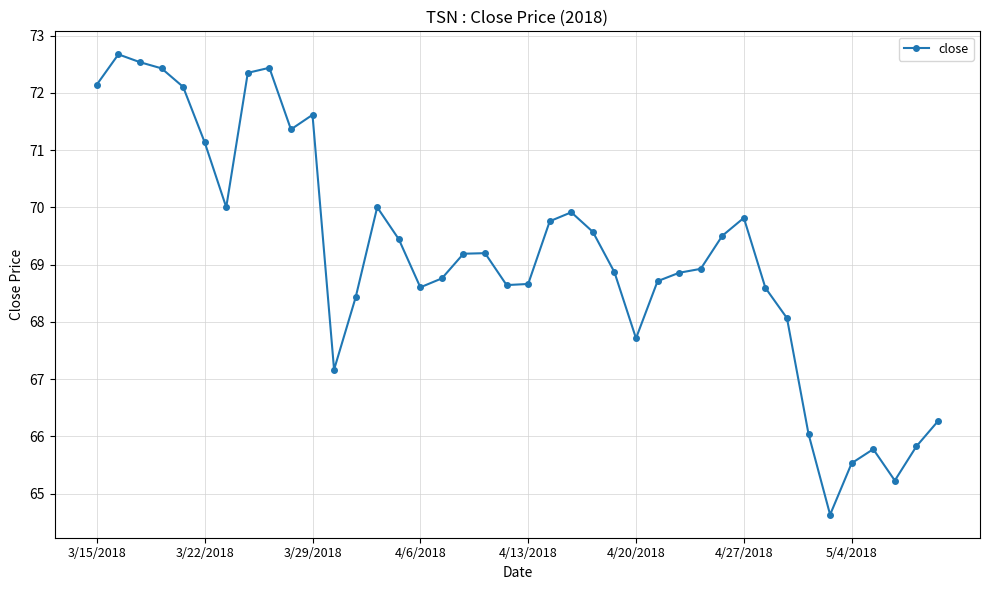

True or false: the data has more than 0 interior local peaks.

True